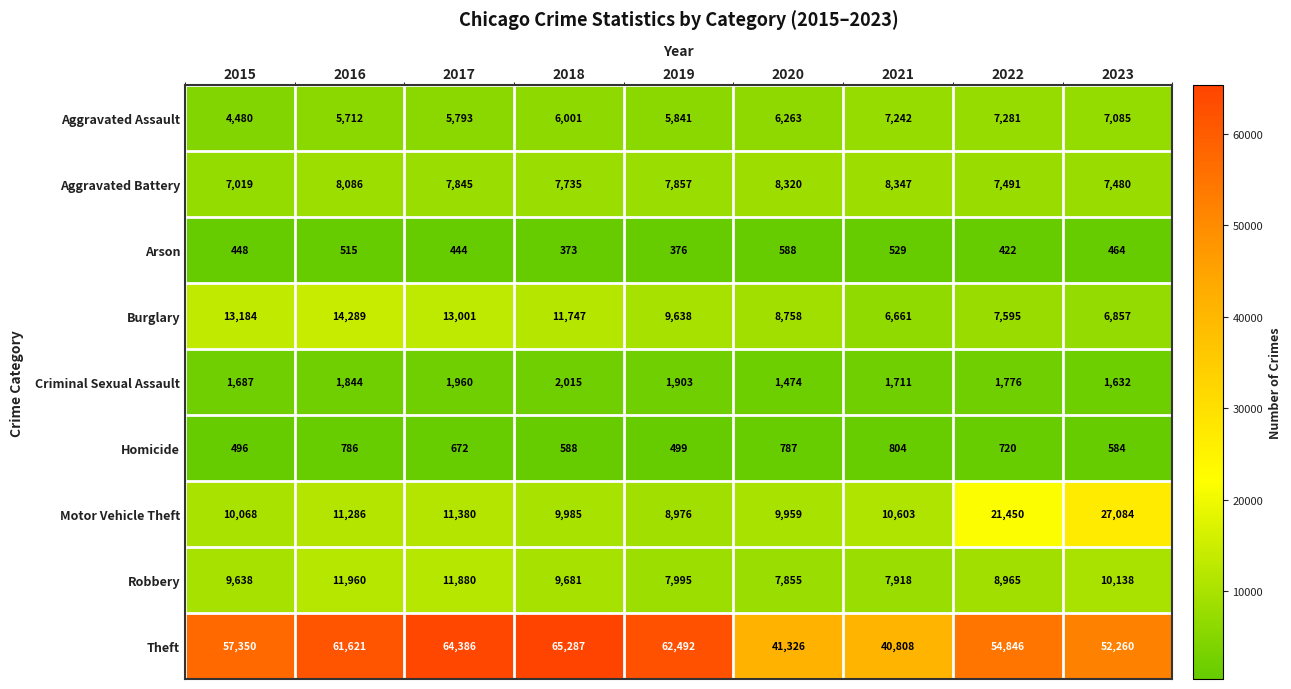

What is the greatest value displayed?

65287